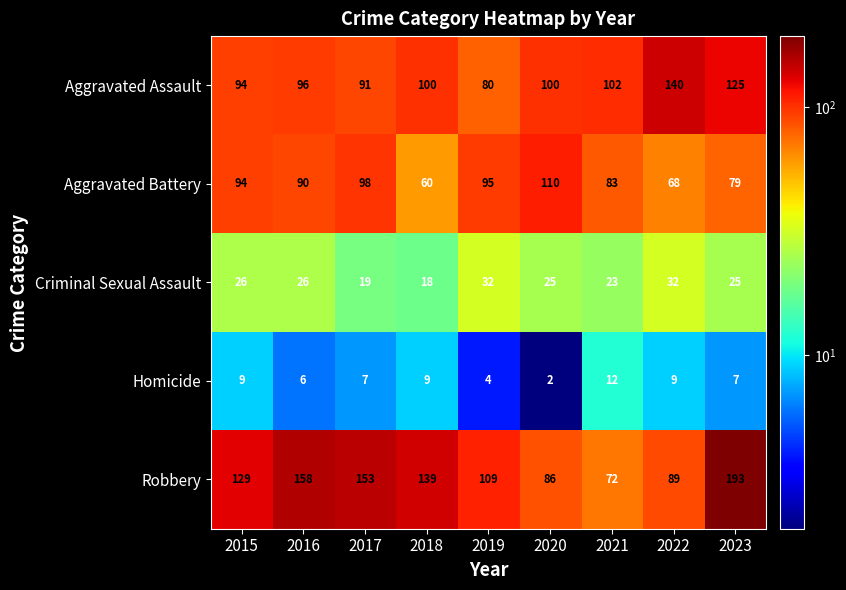

At which category is the sum across all series the highest?

2023